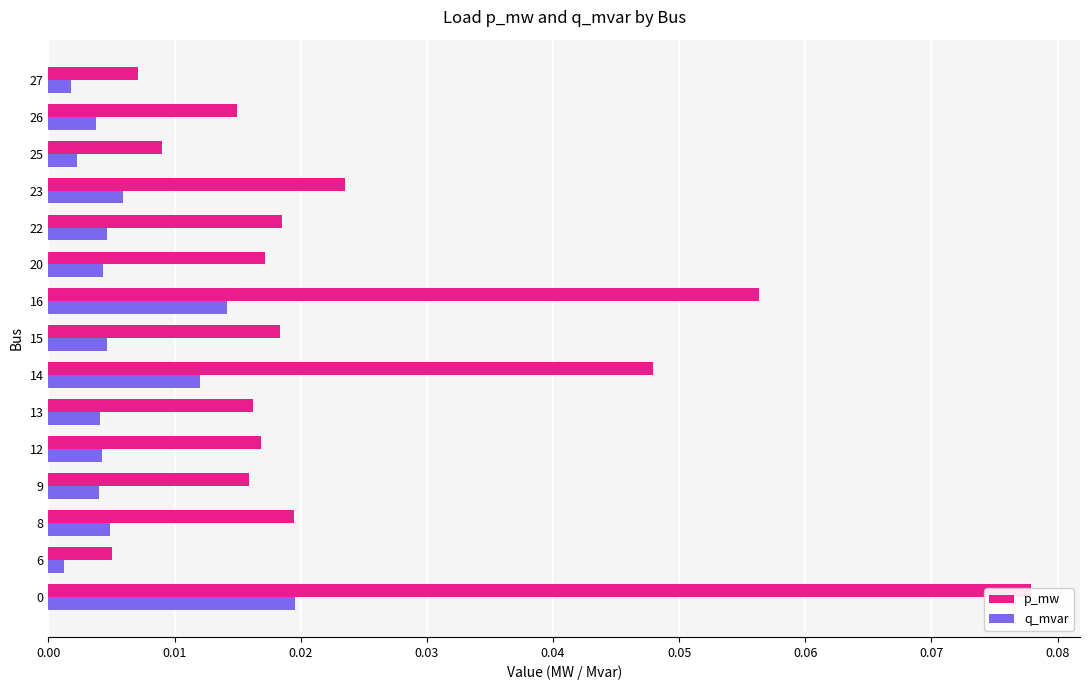

The q_mvar series shows 0.0 at 0.08. True or false?

True